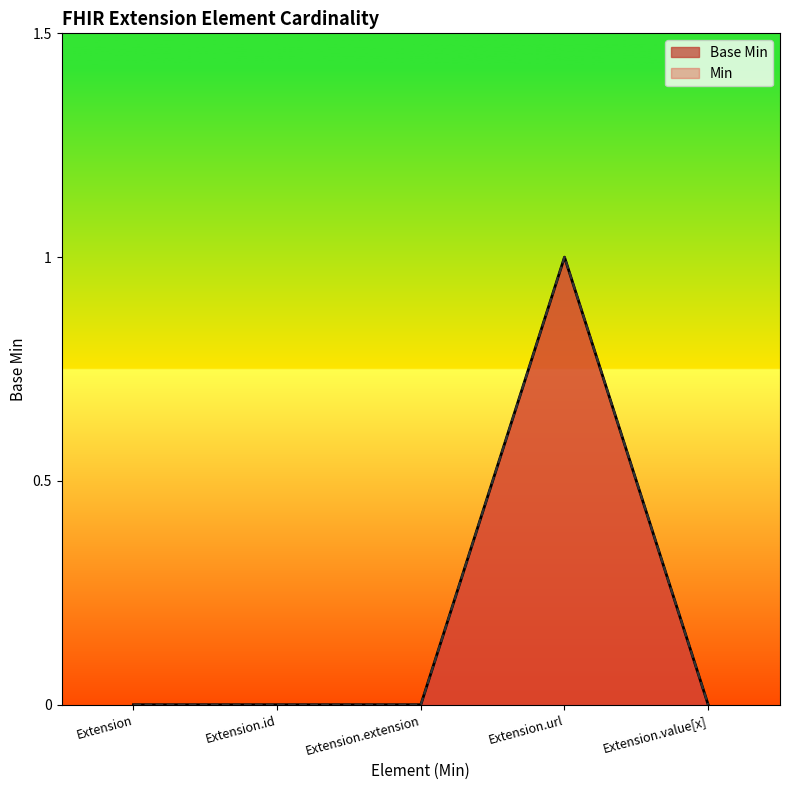

What is the difference between the maximum and minimum values?

1